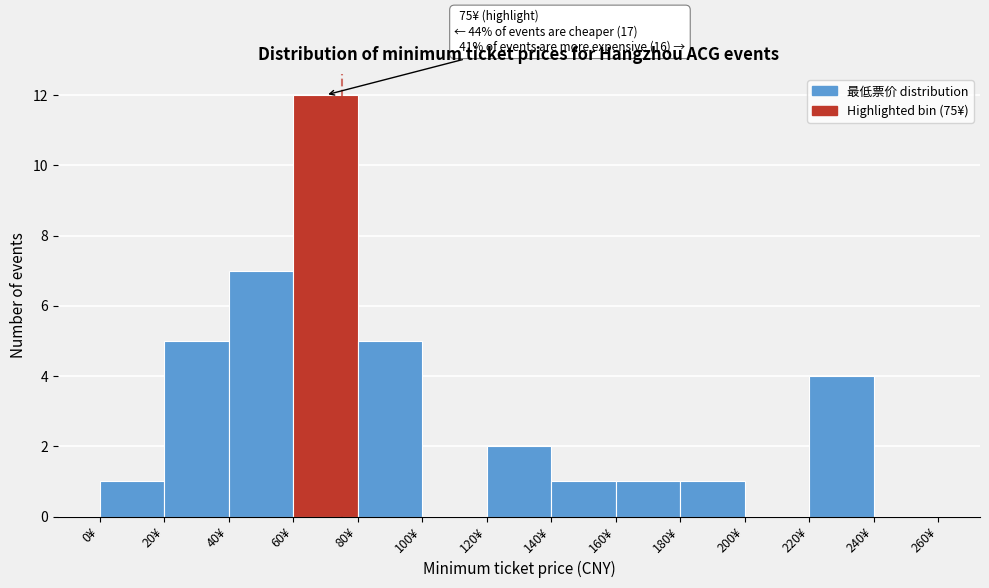

Which range on the x-axis has the tallest bar?

60 to 80